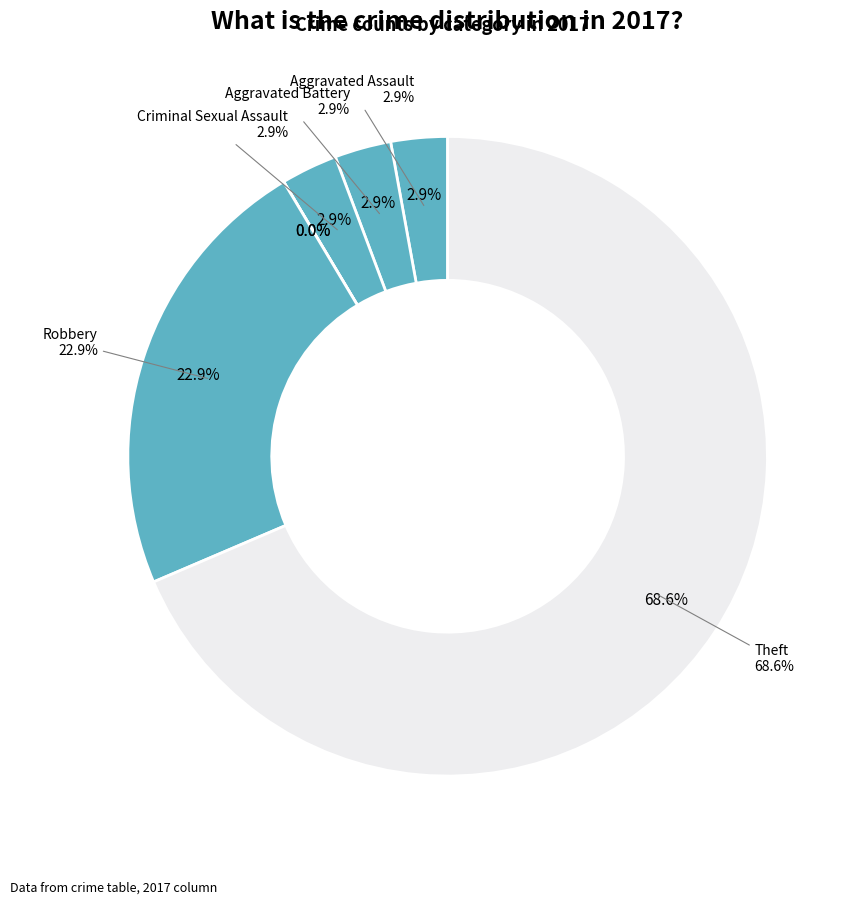

The Criminal Sexual Assault slice represents 3% of the pie. True or false?

True